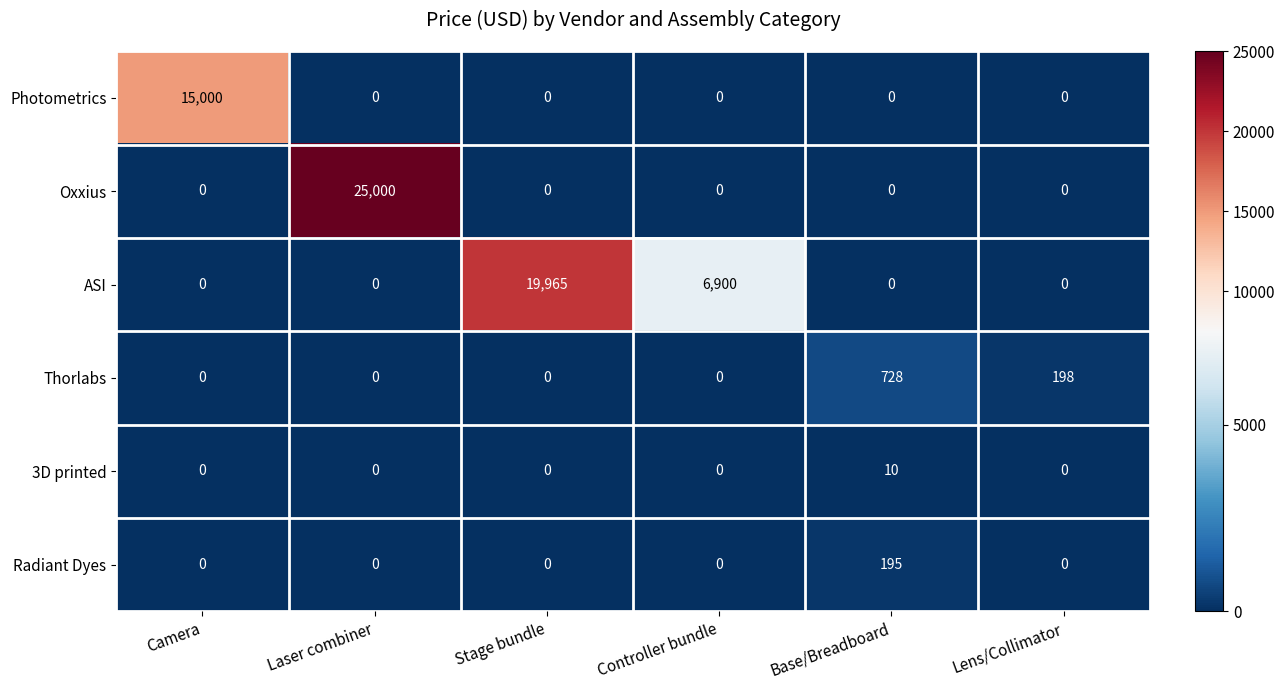

Which series has the largest total across all categories?

ASI